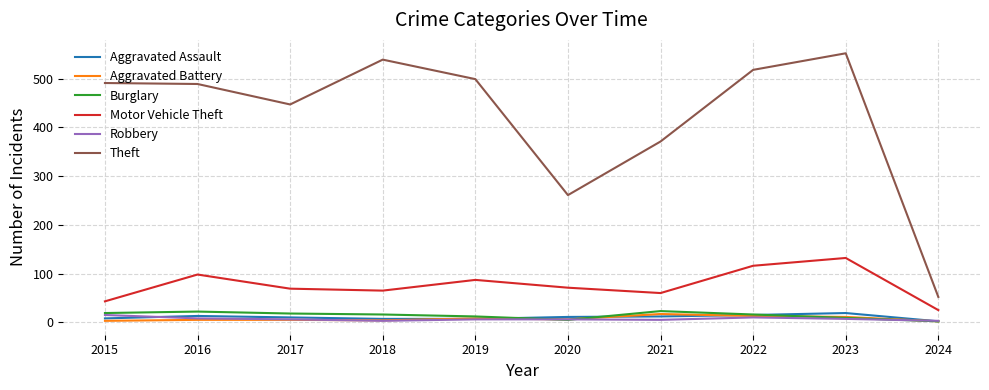

What is the difference between the second highest and second lowest values in the Motor Vehicle Theft series?

73